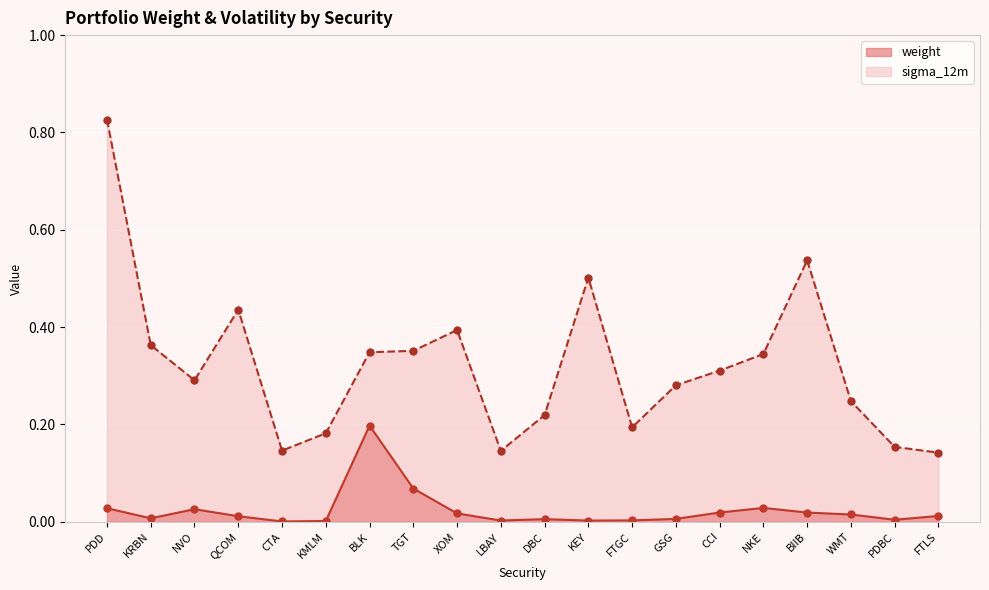

How many interior local peaks does the weight series have?

4